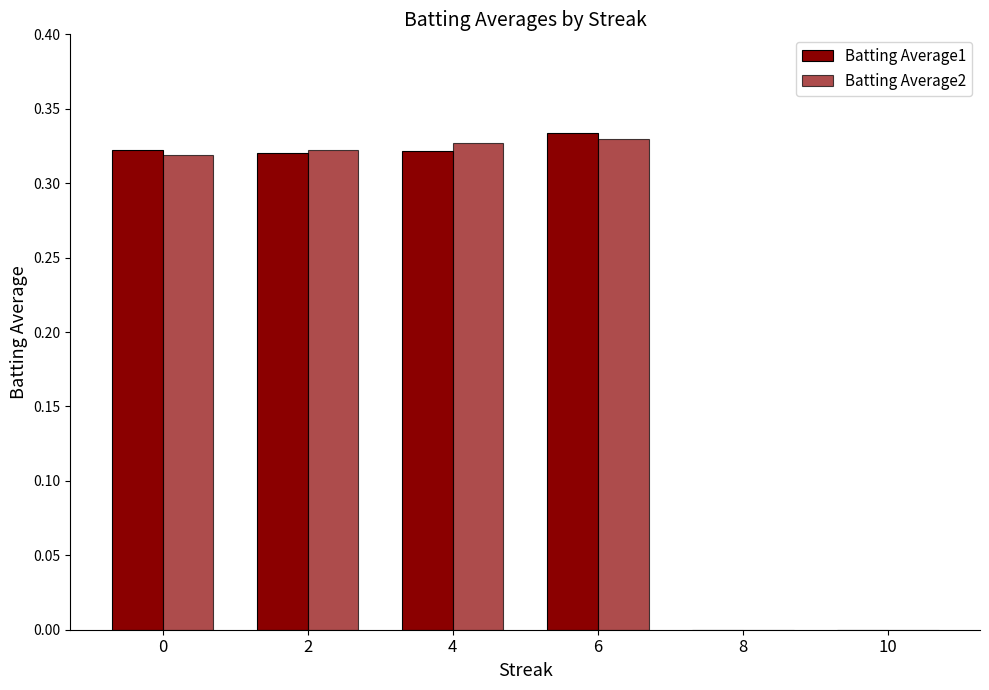

What is the greatest value displayed?

0.3